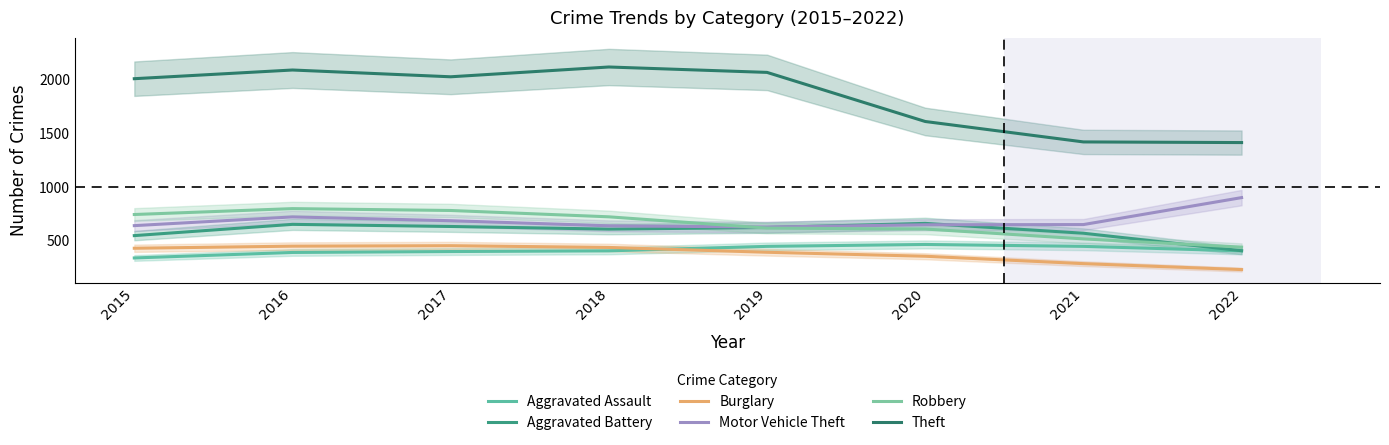

Read the Motor Vehicle Theft value at 2016.

719.2